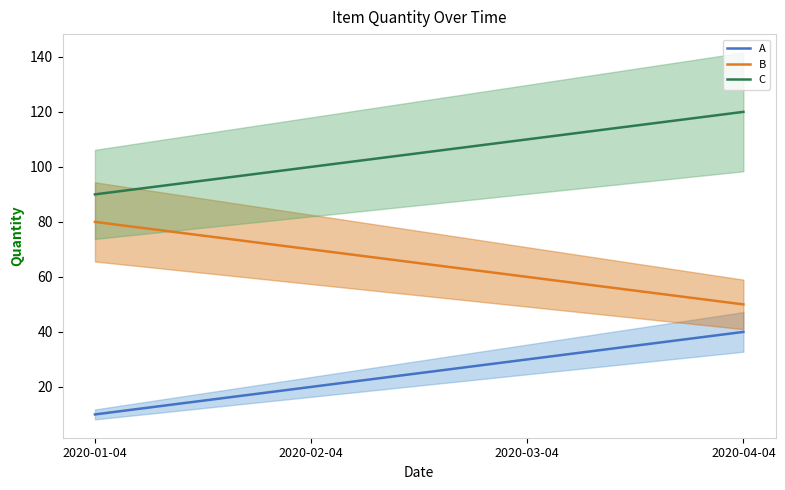

At how many categories does at least one series exceed 33?

4